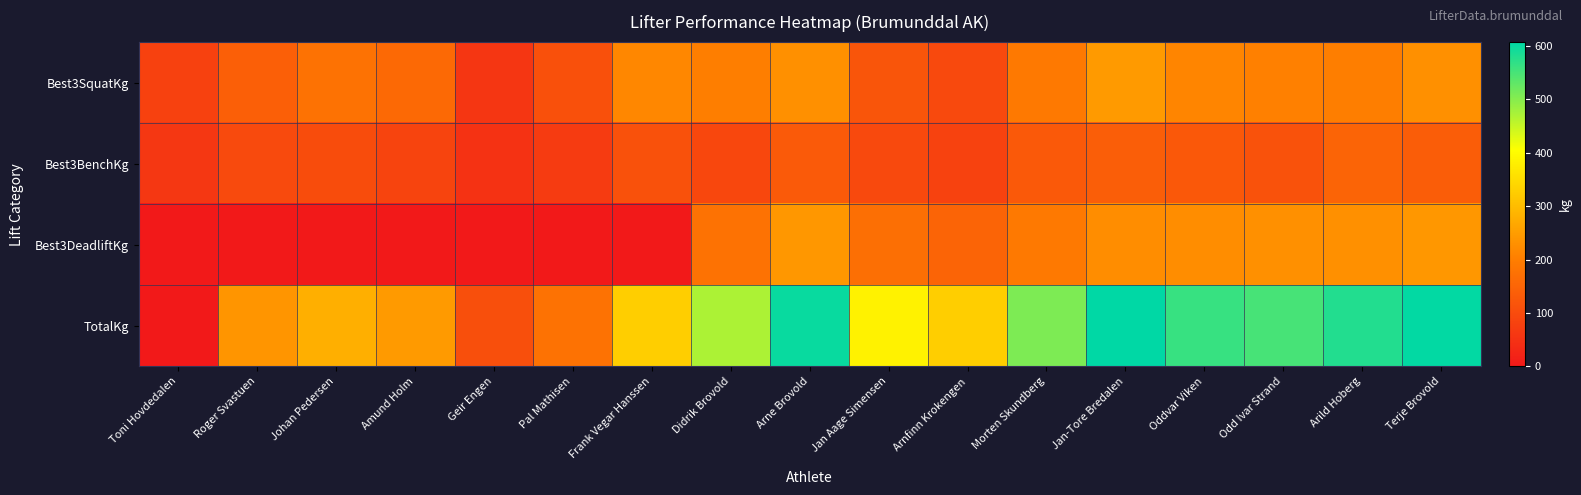

At how many categories does at least one series exceed 139?

15